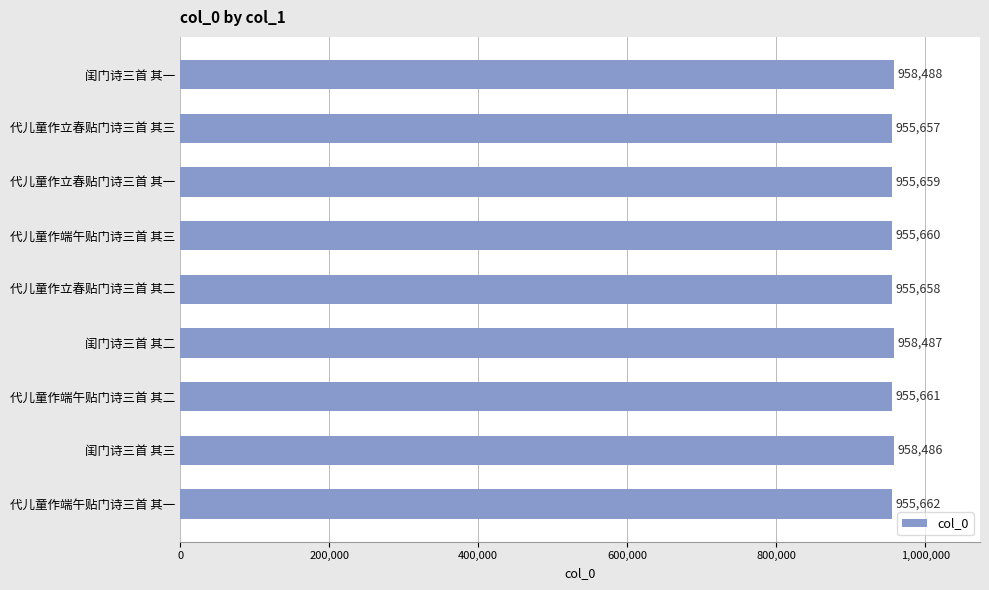

What is the ratio of the value at 闺门诗三首 其三 to the value at 代儿童作端午贴门诗三首 其二?

1.0